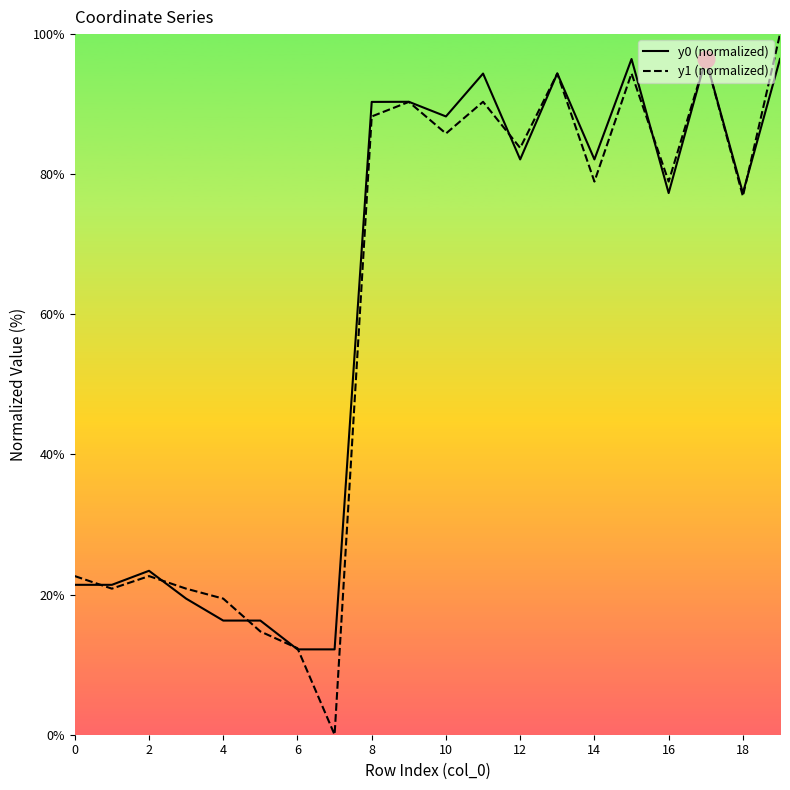

What is the lowest value of the y0 (normalized) series?

12.2